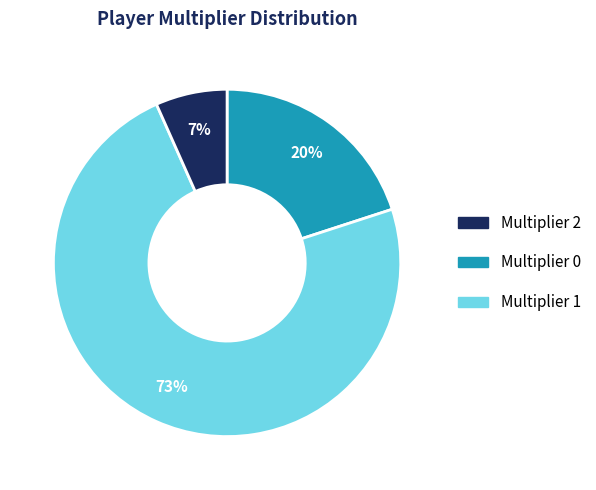

To the nearest percent, what is the average slice percentage?

33%